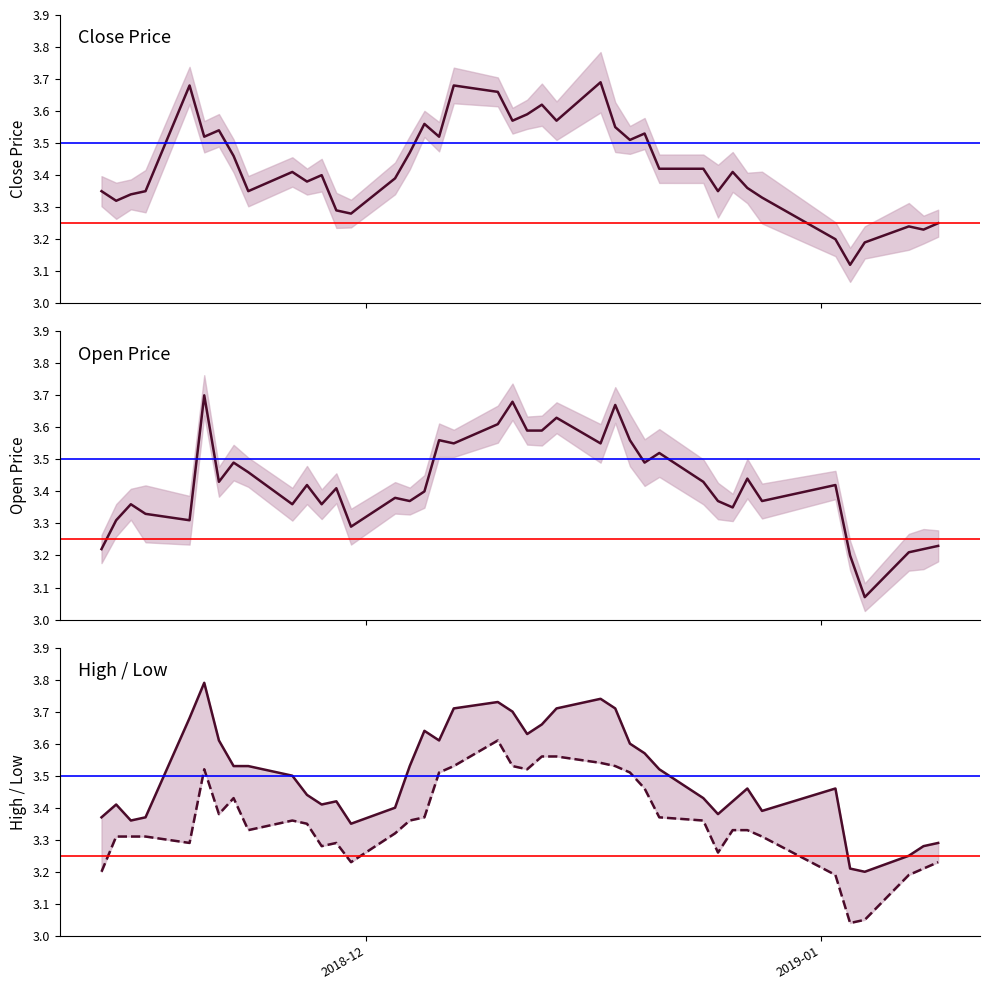

At how many categories does at least one series exceed 3?

40